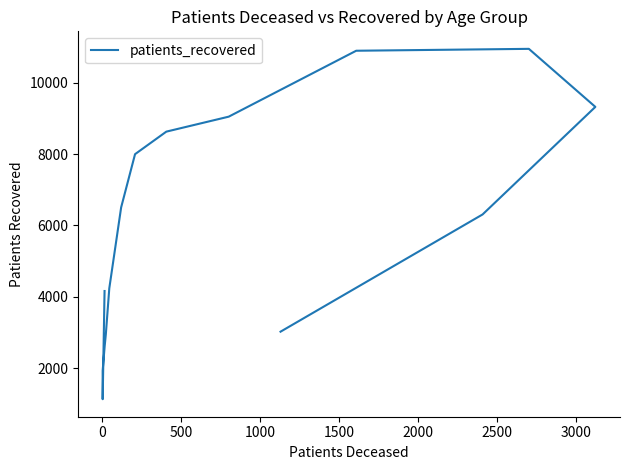

What is the average value?

5774